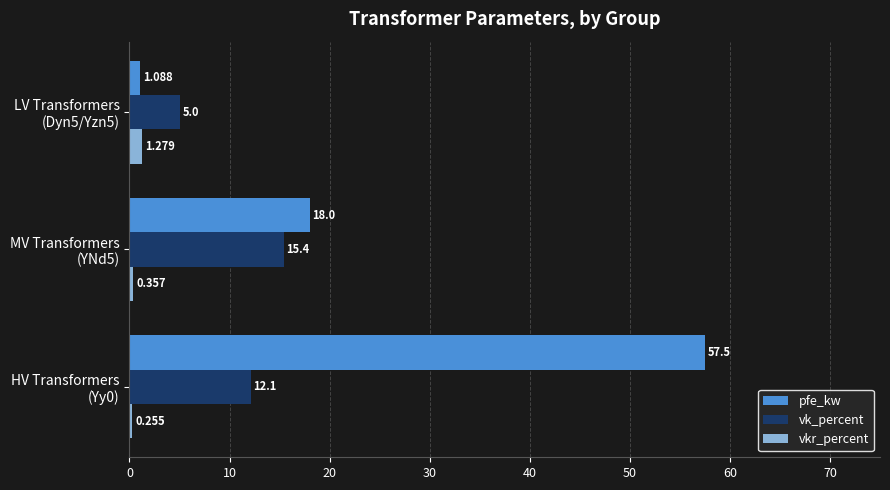

Which series has the largest total across all categories?

pfe_kw